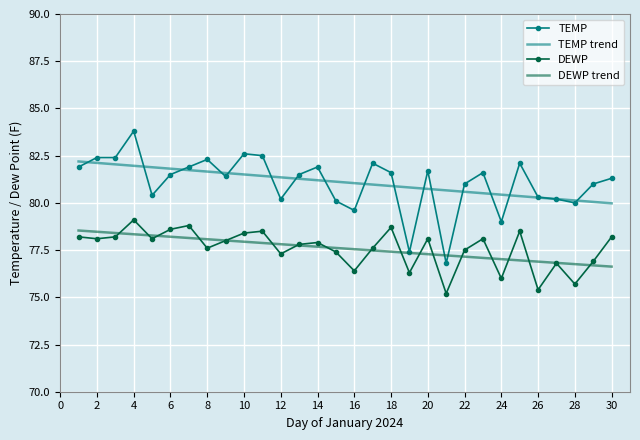

What is the difference between the maximum and minimum values in the TEMP series?

7.0